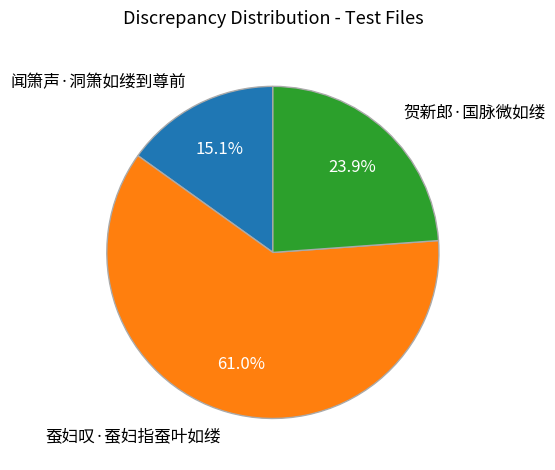

To the nearest percent, what portion does 蚕妇叹·蚕妇指蚕叶如缕 represent?

61%